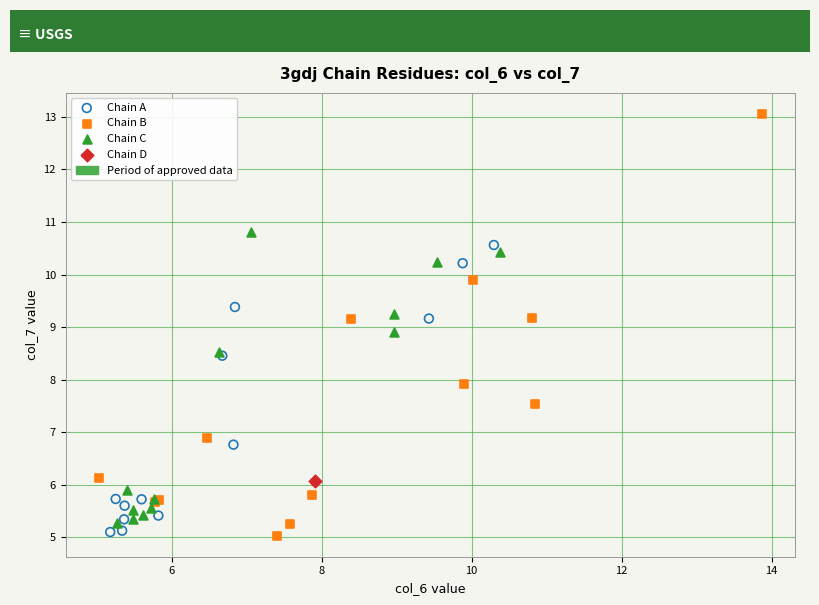

Which series contains the highest Y value?

Chain B